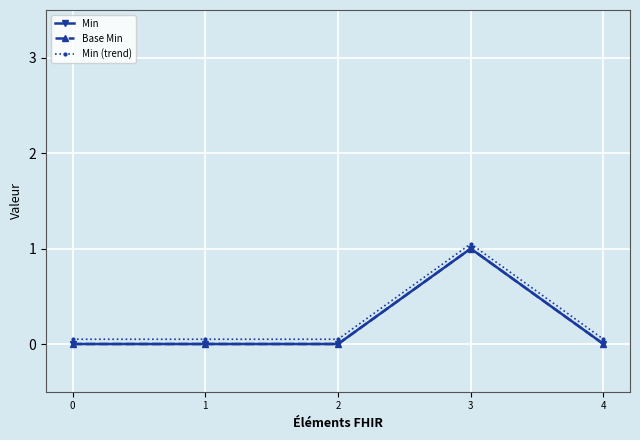

What is the total value across all series at 2?

0.1